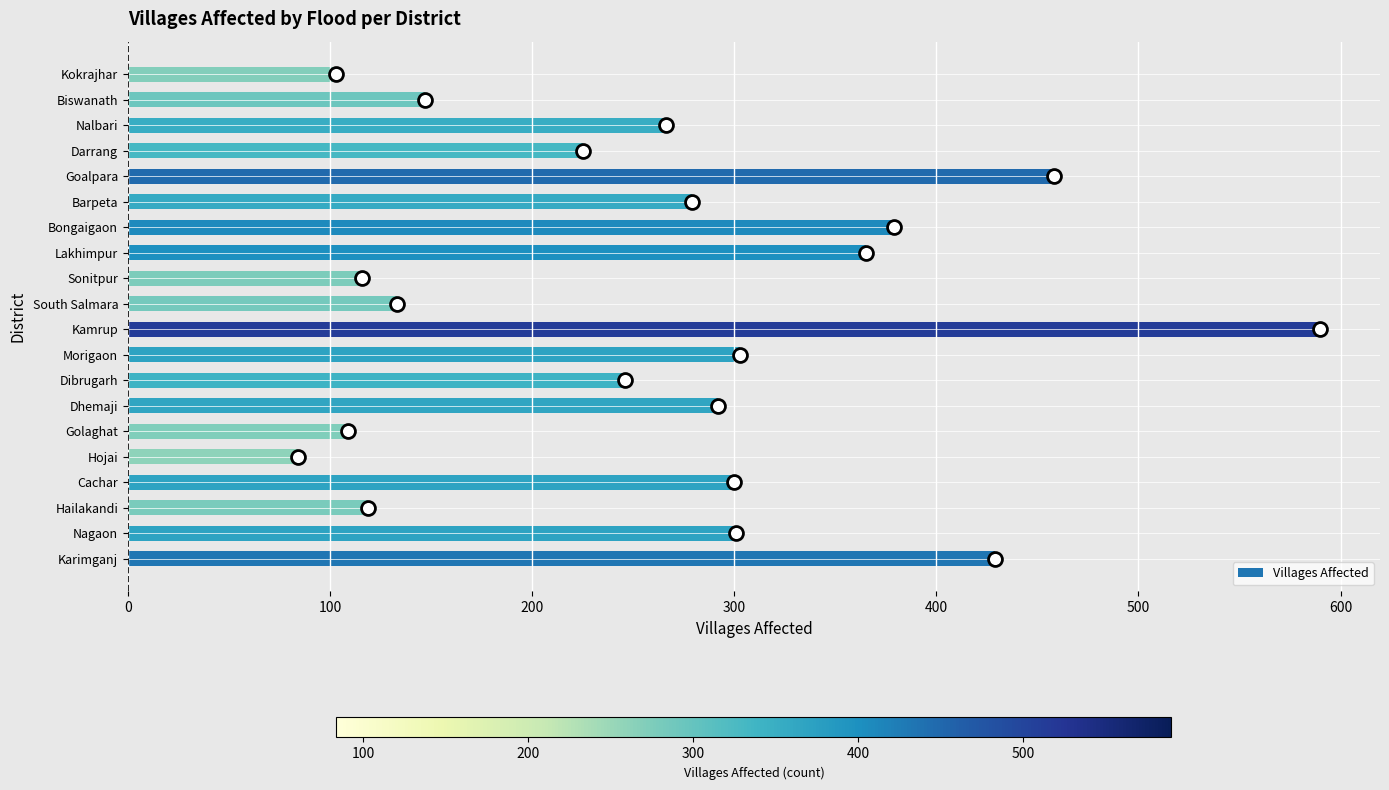

Which has a higher value, Dhemaji or Biswanath?

Dhemaji